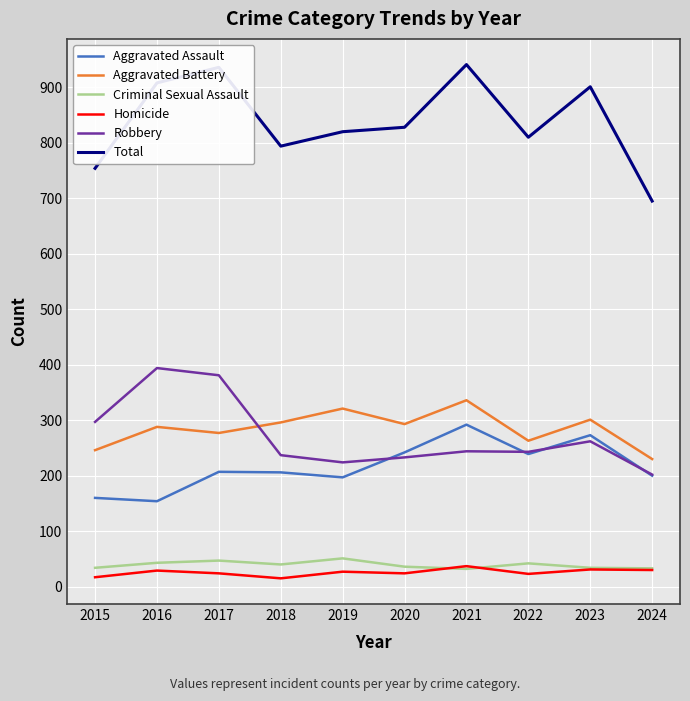

Which series has the widest spread of values?

Total